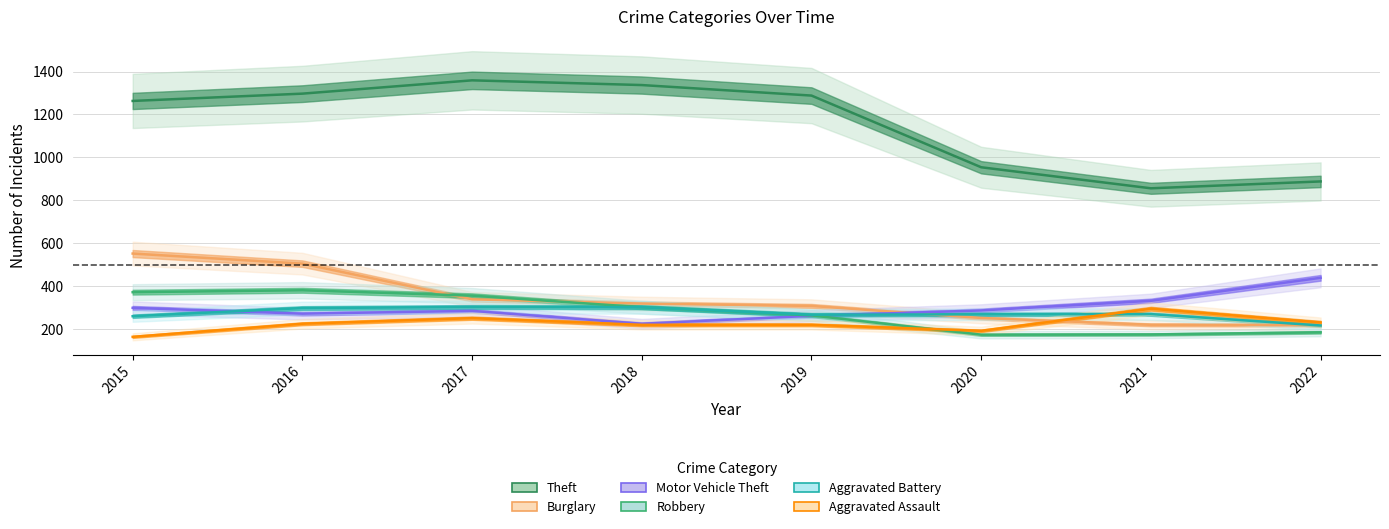

What is the value of the Aggravated Battery point at the 3rd from the left?

303